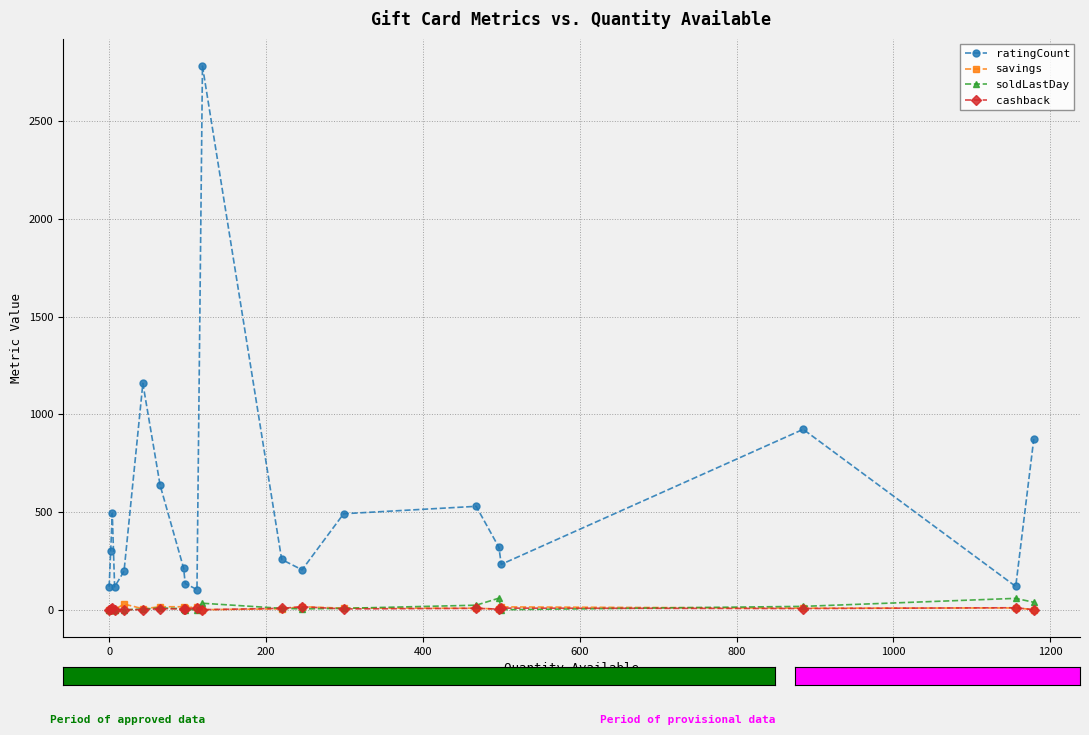

True or false: savings has more than 1 interior local peaks.

True